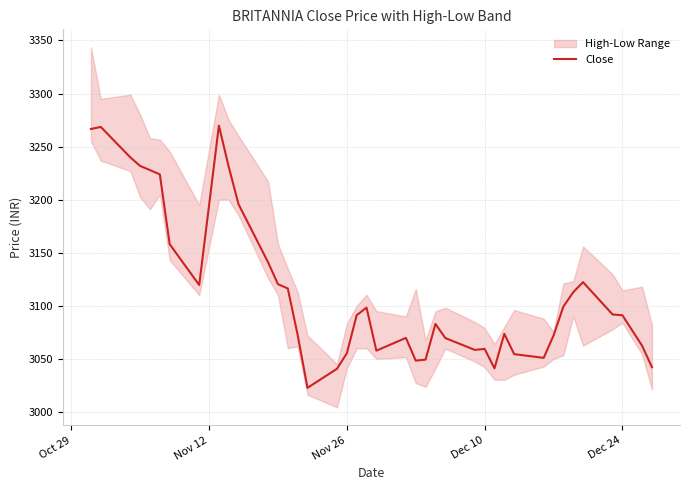

Reading right to left, what are all the values shown in this chart?

3042.1	3062.3	3091.1	3091.8	3122.2	3112.8	3099.2	3071.9	3050.9	3054.4	3073.6	3041.0	3059.3	3058.4	3069.6	3082.9	3049.2	3048.3	3069.7	3057.7	3098.2	3091.1	3055.2	3040.6	3022.7	3072.7	3116.3	3120.3	3140.9	3195.6	3230.8	3269.8	3119.6	3158.0	3223.8	3227.8	3231.8	3239.8	3268.6	3266.6